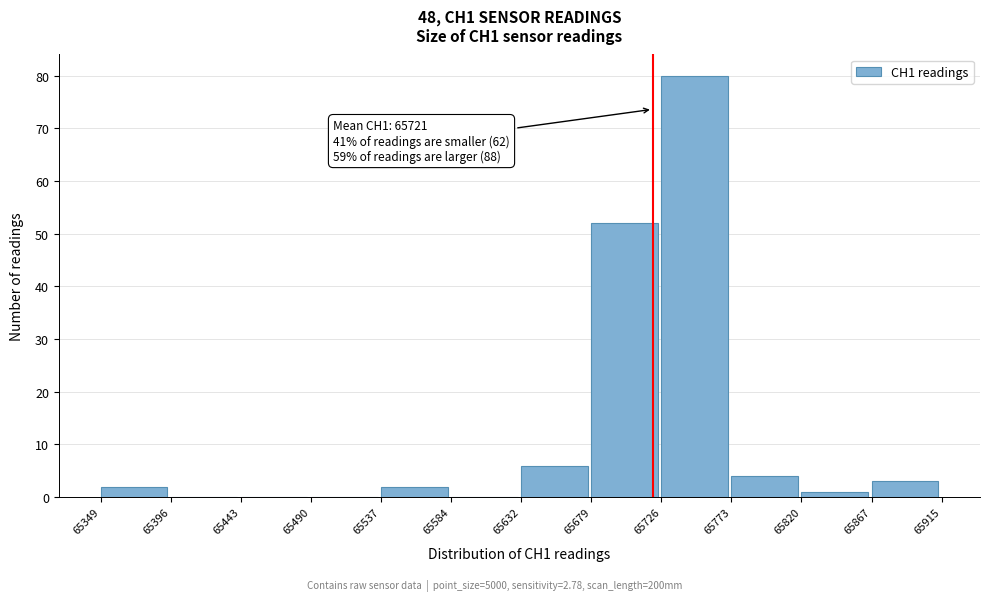

Over which range of the x-axis is the bar tallest?

65726 to 65773